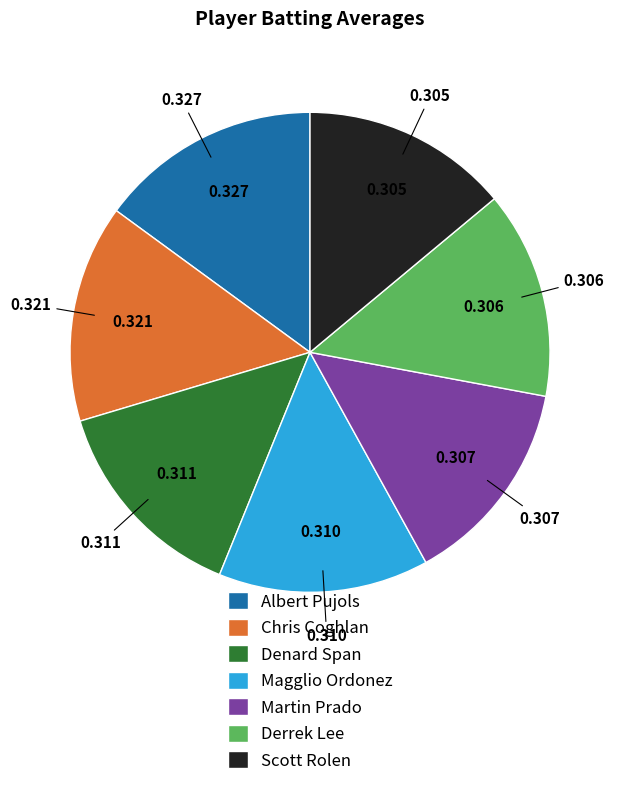

The Derrek Lee slice represents 1% of the pie. True or false?

False